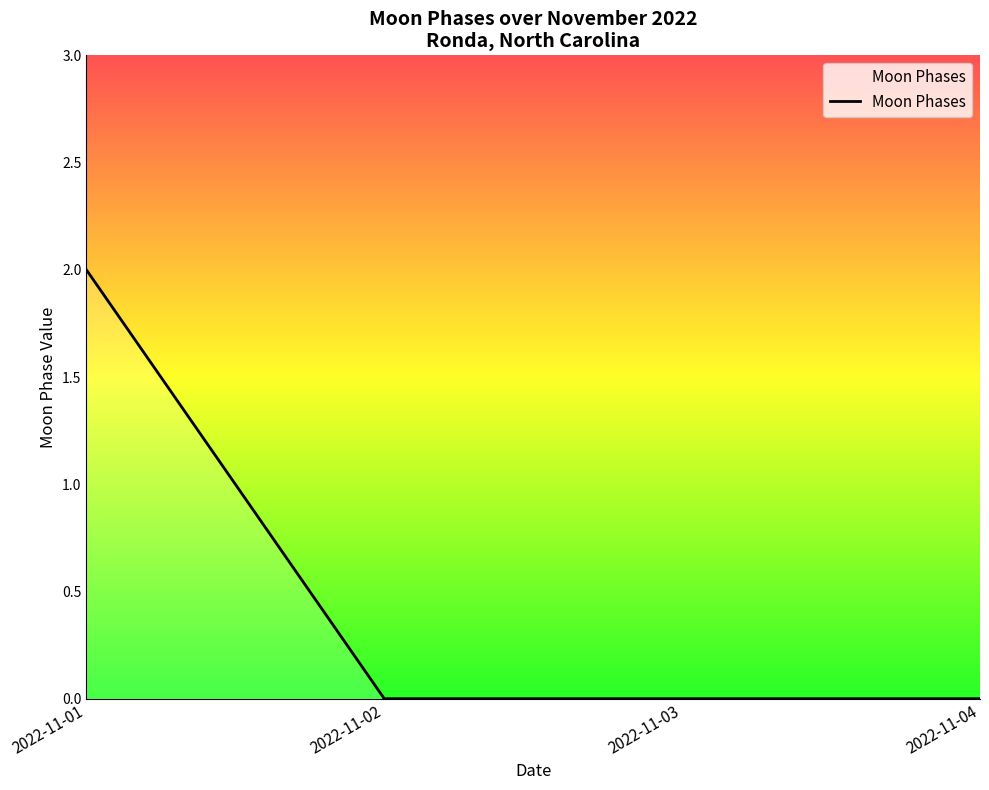

What is the maximum value shown in the chart?

2